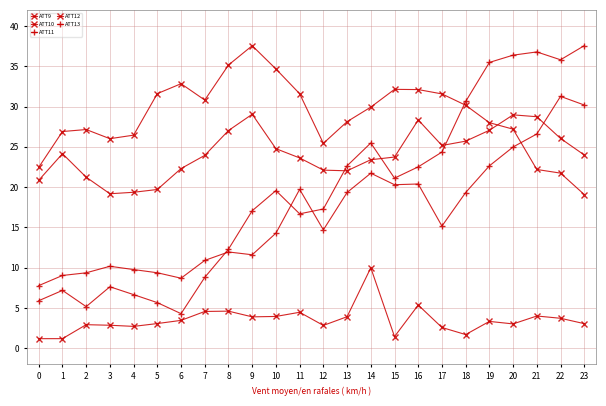

What is the difference between the maximum and second lowest values in the ATT10 series?

15.8